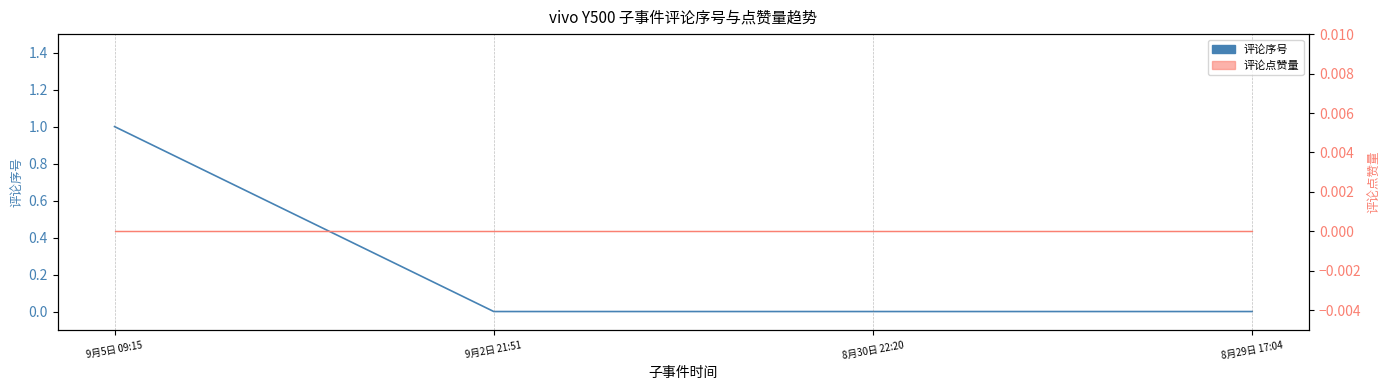

Where is the data nearest to the value 0?

9月2日 21:51